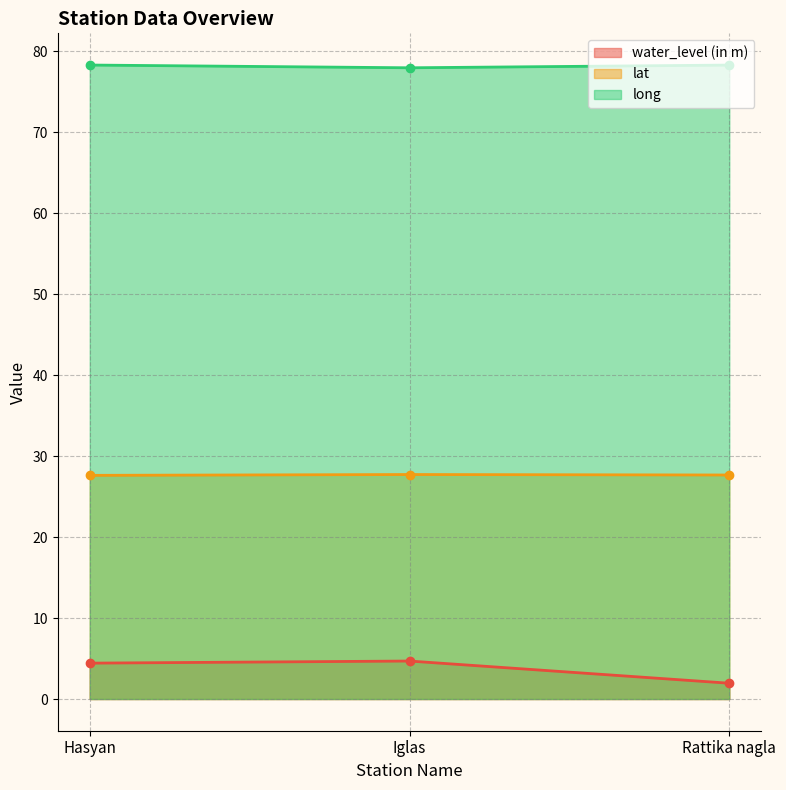

How many lines are shown in the chart?

3